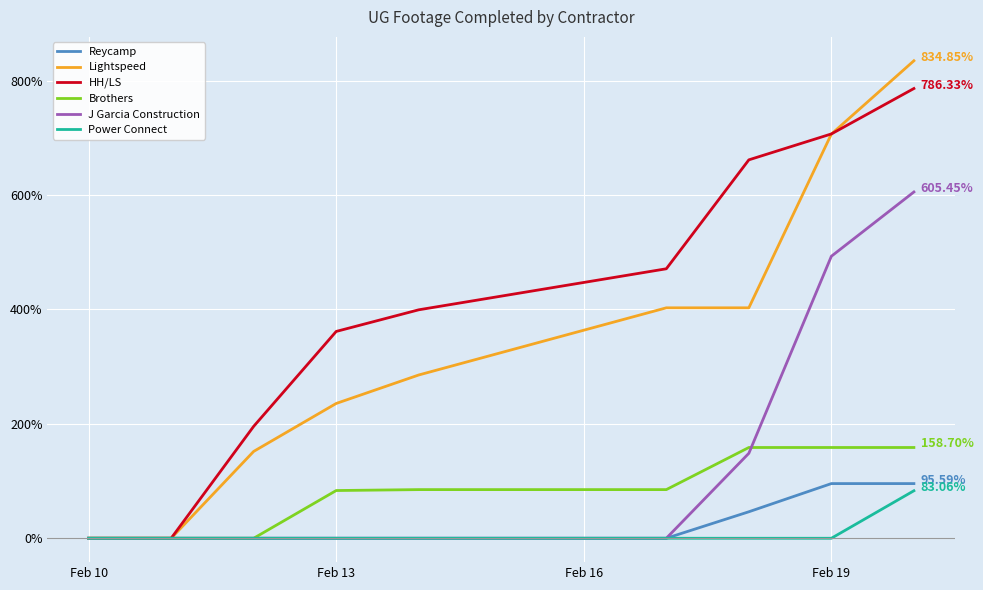

What are all the series names shown in the legend?

Reycamp, Lightspeed, HH/LS, Brothers, J Garcia Construction, Power Connect